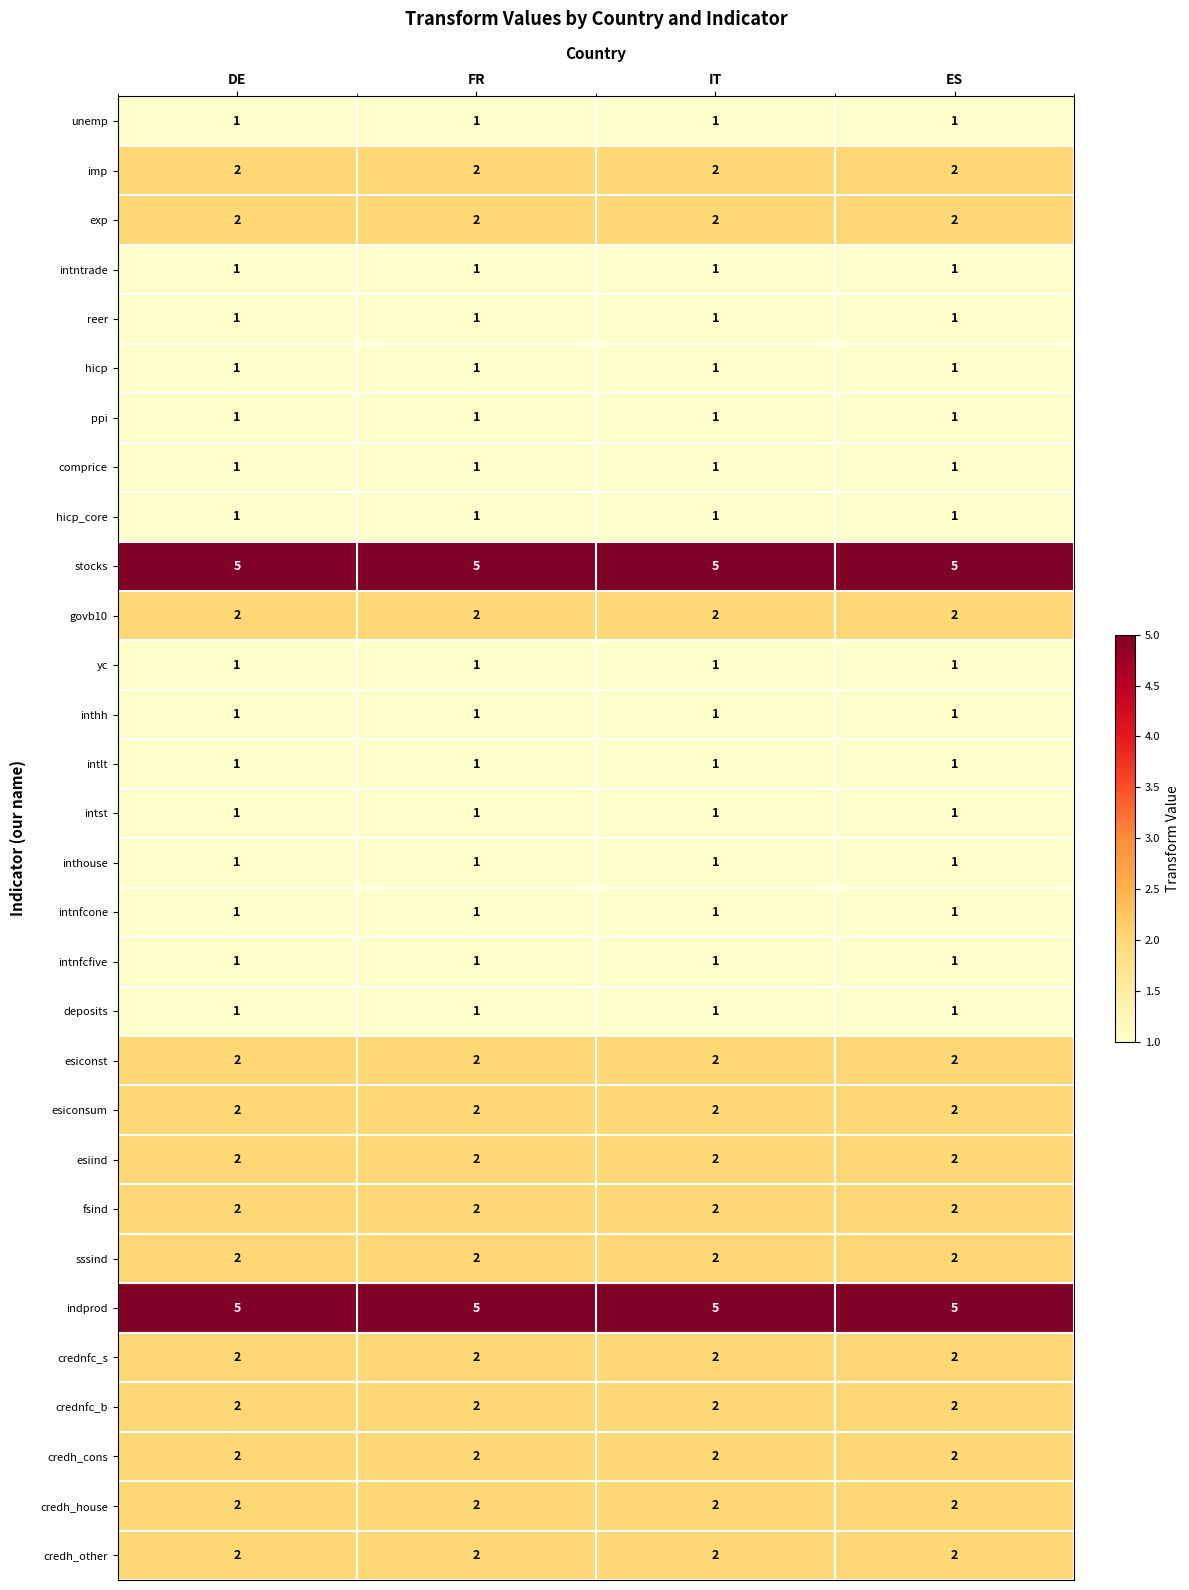

The value of comprice at DE is 0. True or false?

False